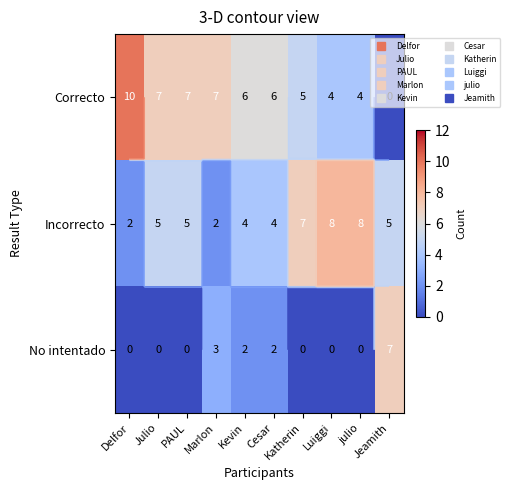

What is the difference between the highest and lowest values at Katherin?

7